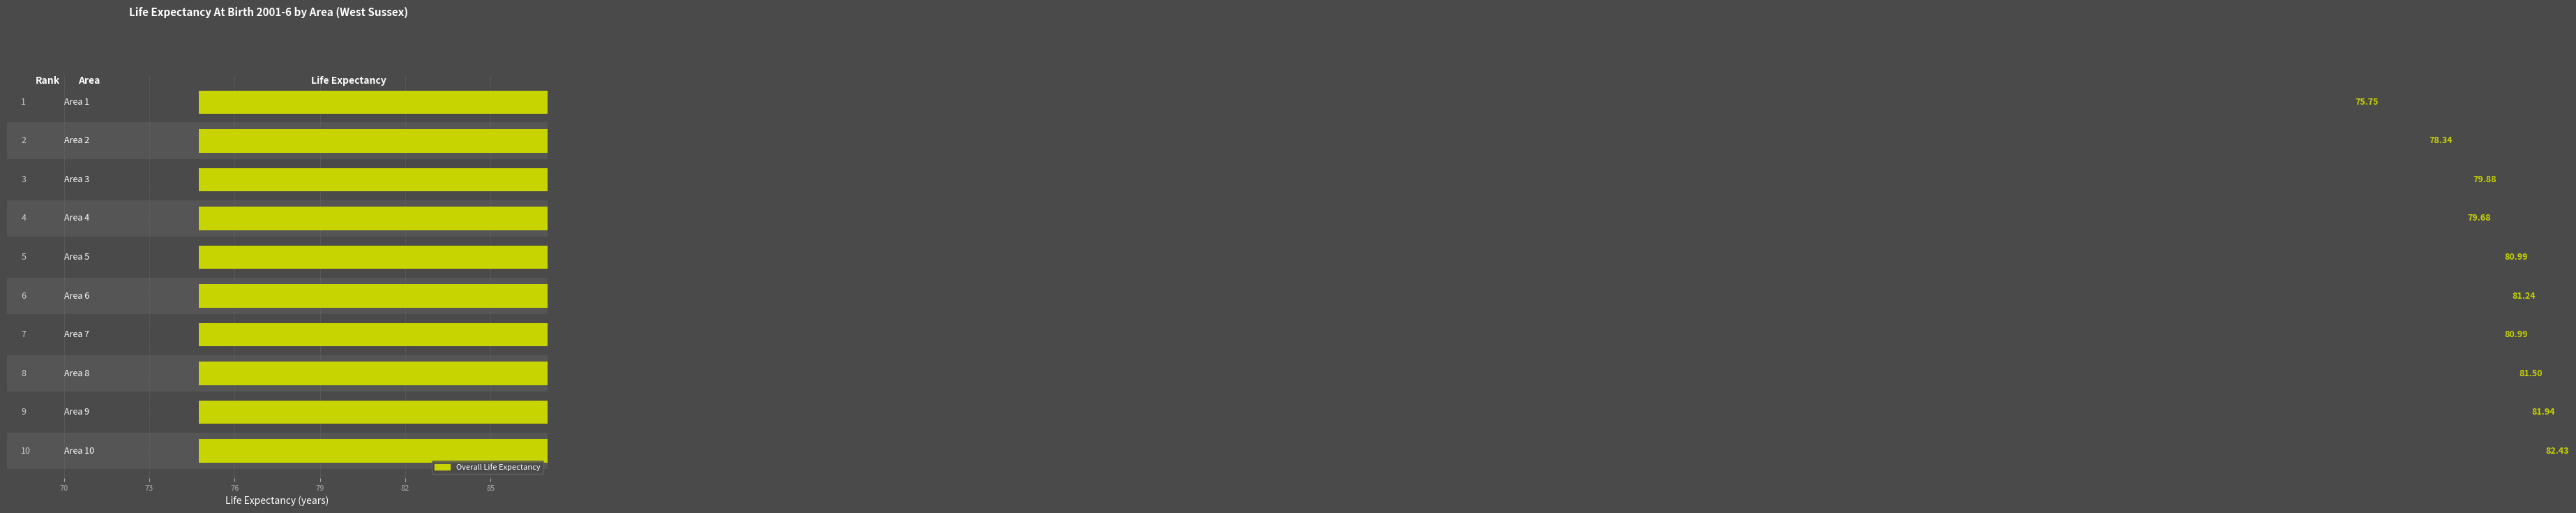

What is the sum of all values?

802.7